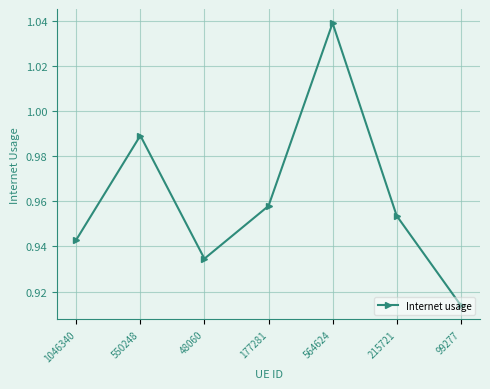

Where is the first local maximum?

550248